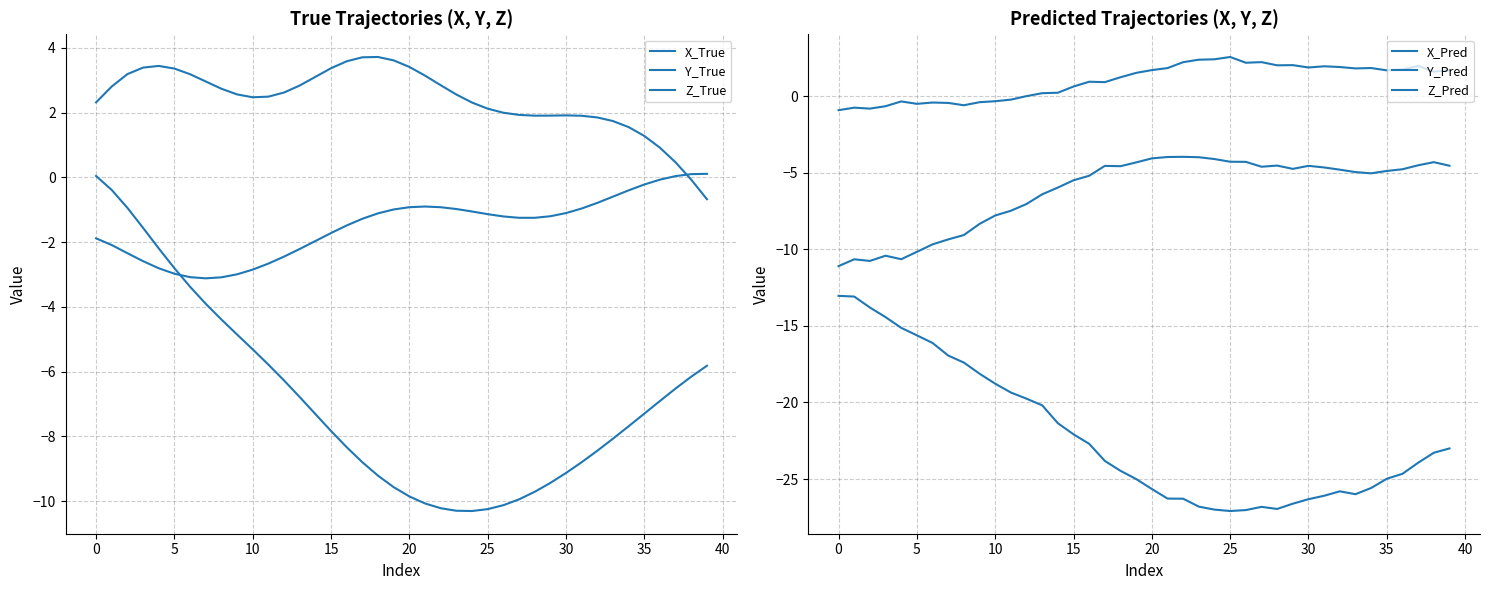

How many values in the Y_Pred series are below 1?

18